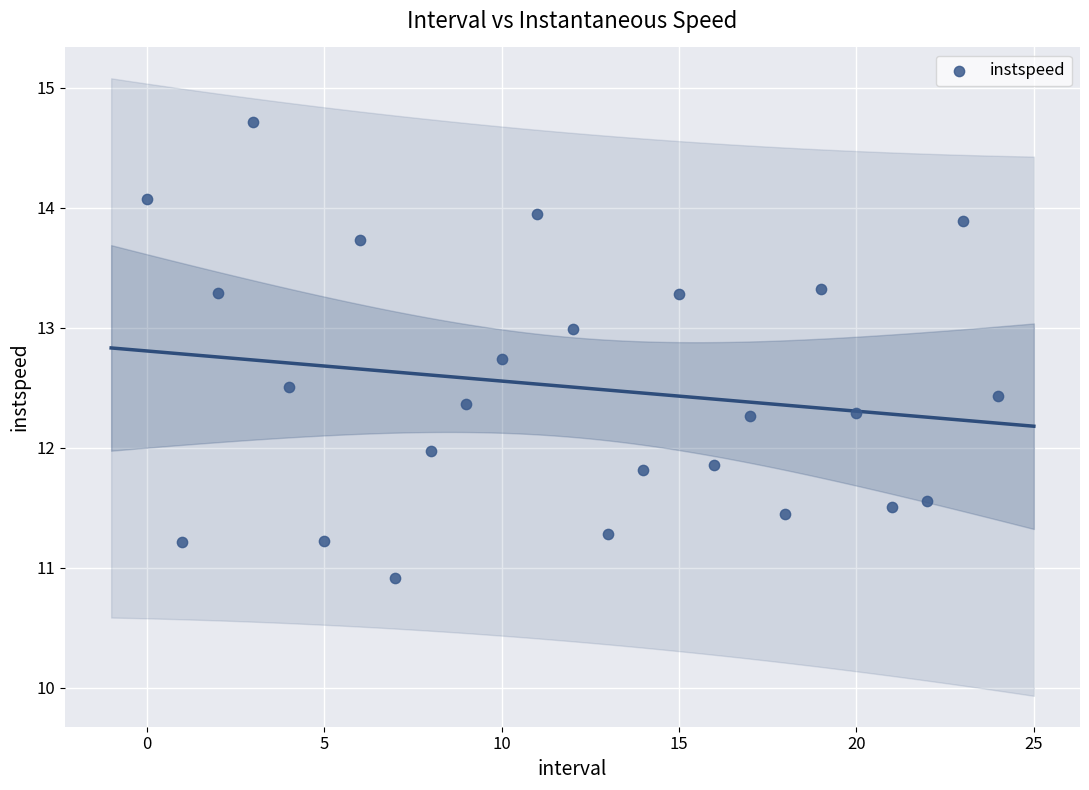

What is the range of Y values (max minus min)?

3.8